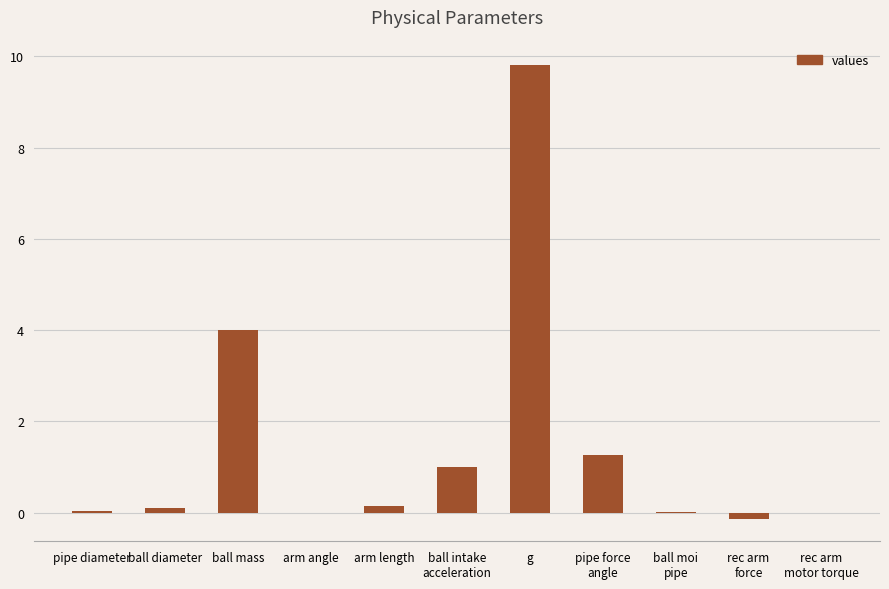

The chart shows a value of -0.1 at rec arm
force. True or false?

True